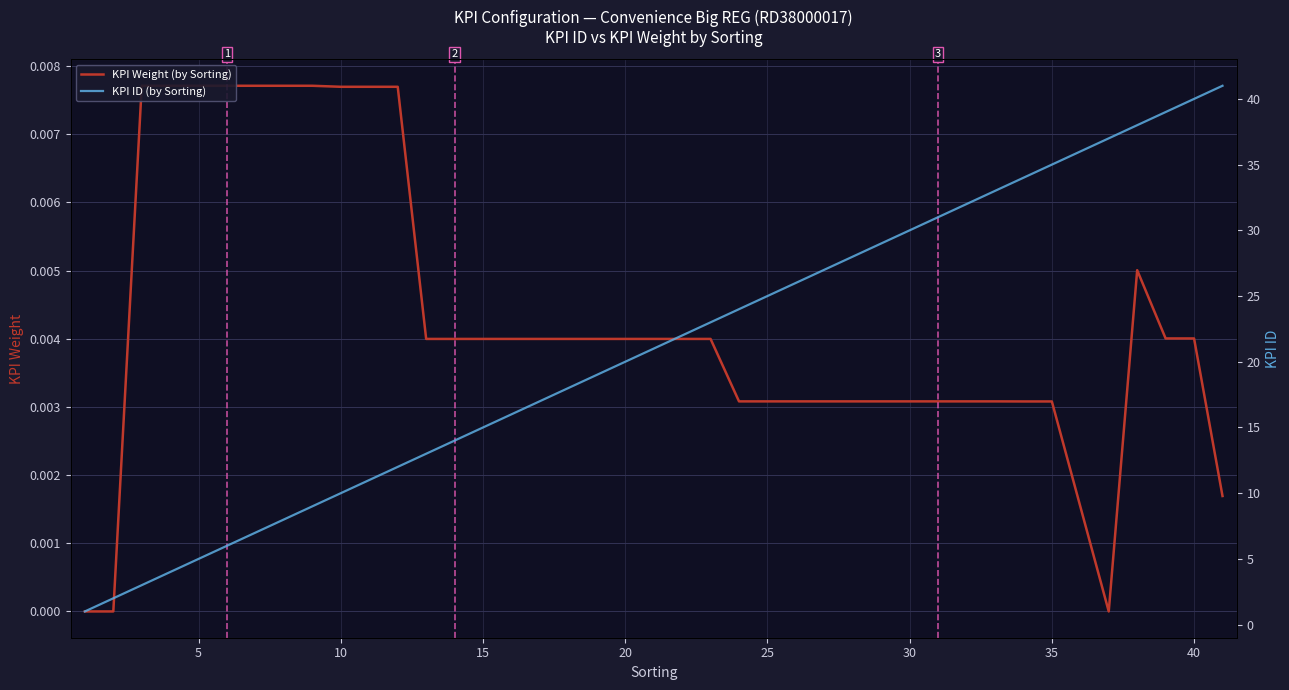

Does the chart display data point markers on the line(s)?

No